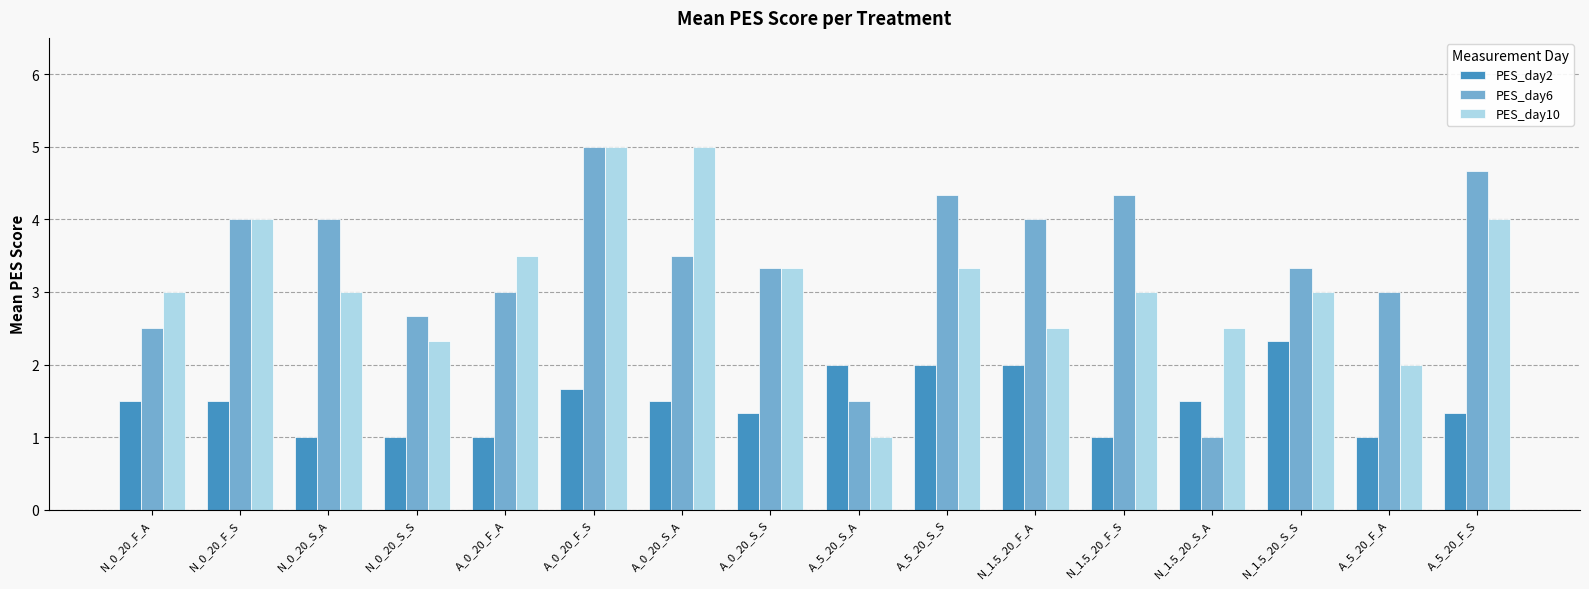

Rank the series at N_0_20_S_A from lowest to highest value.

PES_day2, PES_day10, PES_day6